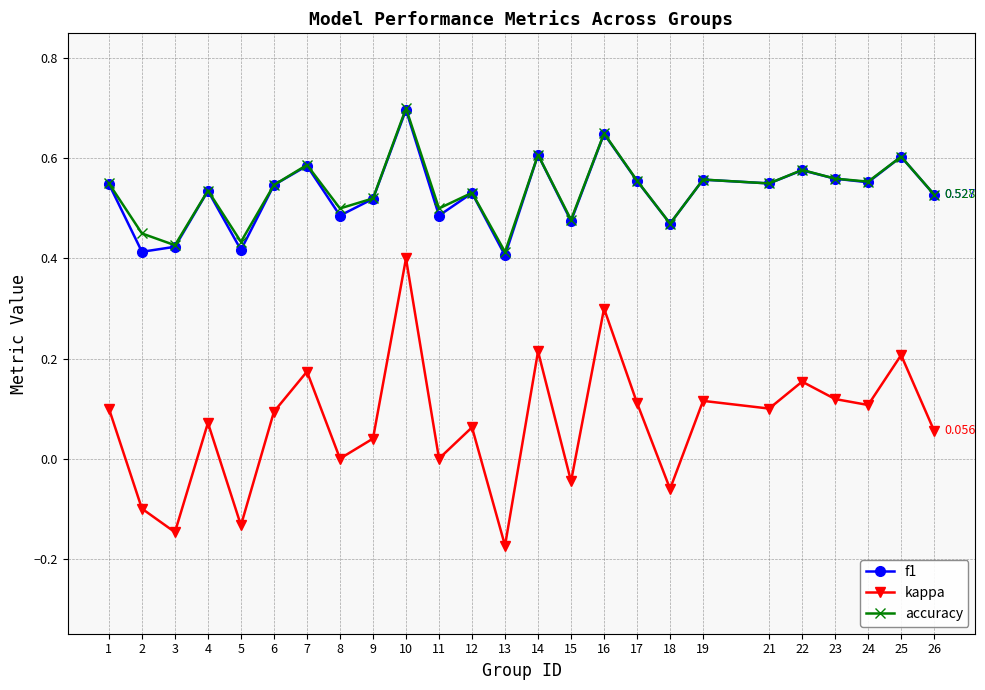

Does the chart have visible grid lines?

Yes